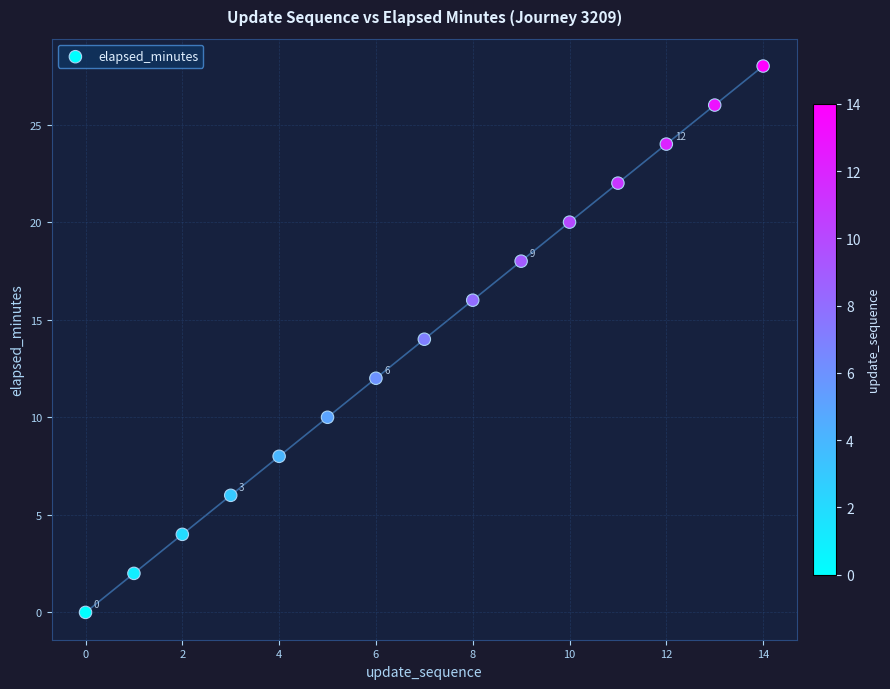

What is the range of Y values (max minus min)?

28